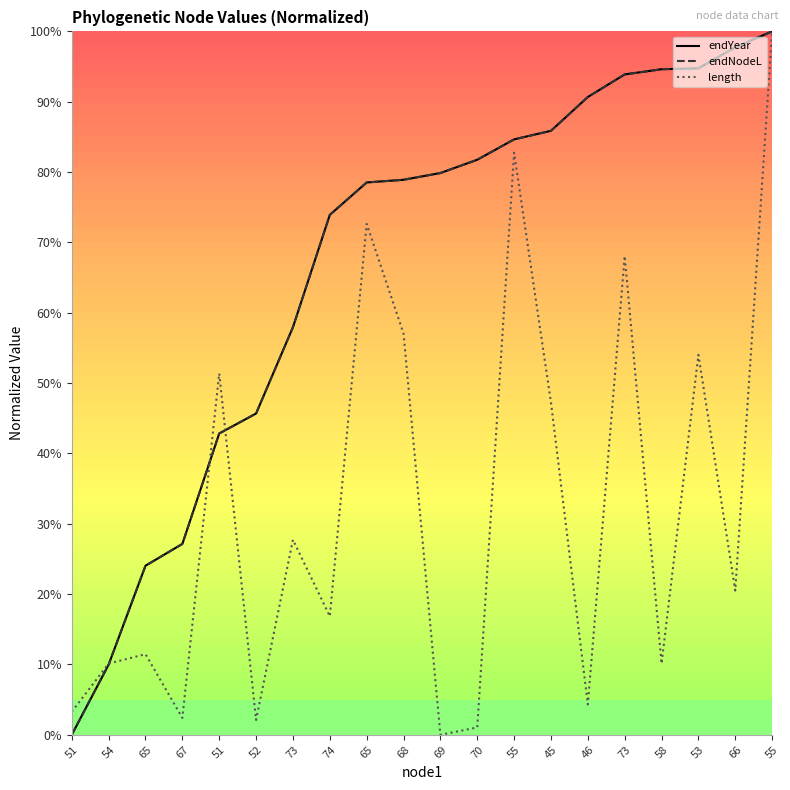

Is this an area chart (filled region under the line)?

No